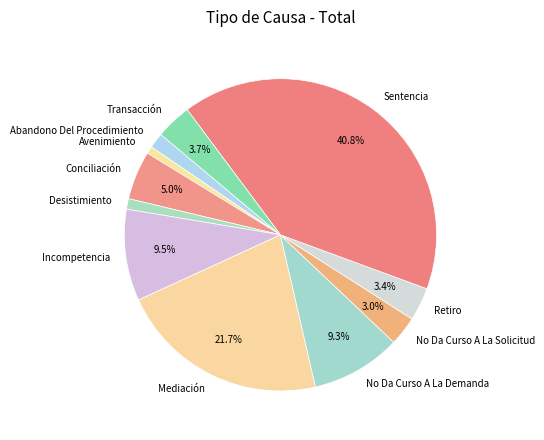

How many segments does this pie chart have?

11